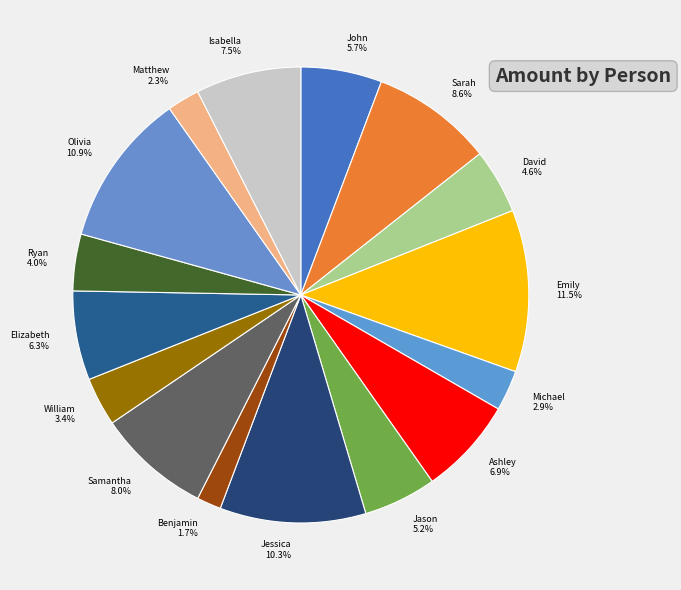

What percentage is NOT represented by Samantha?

92.0%